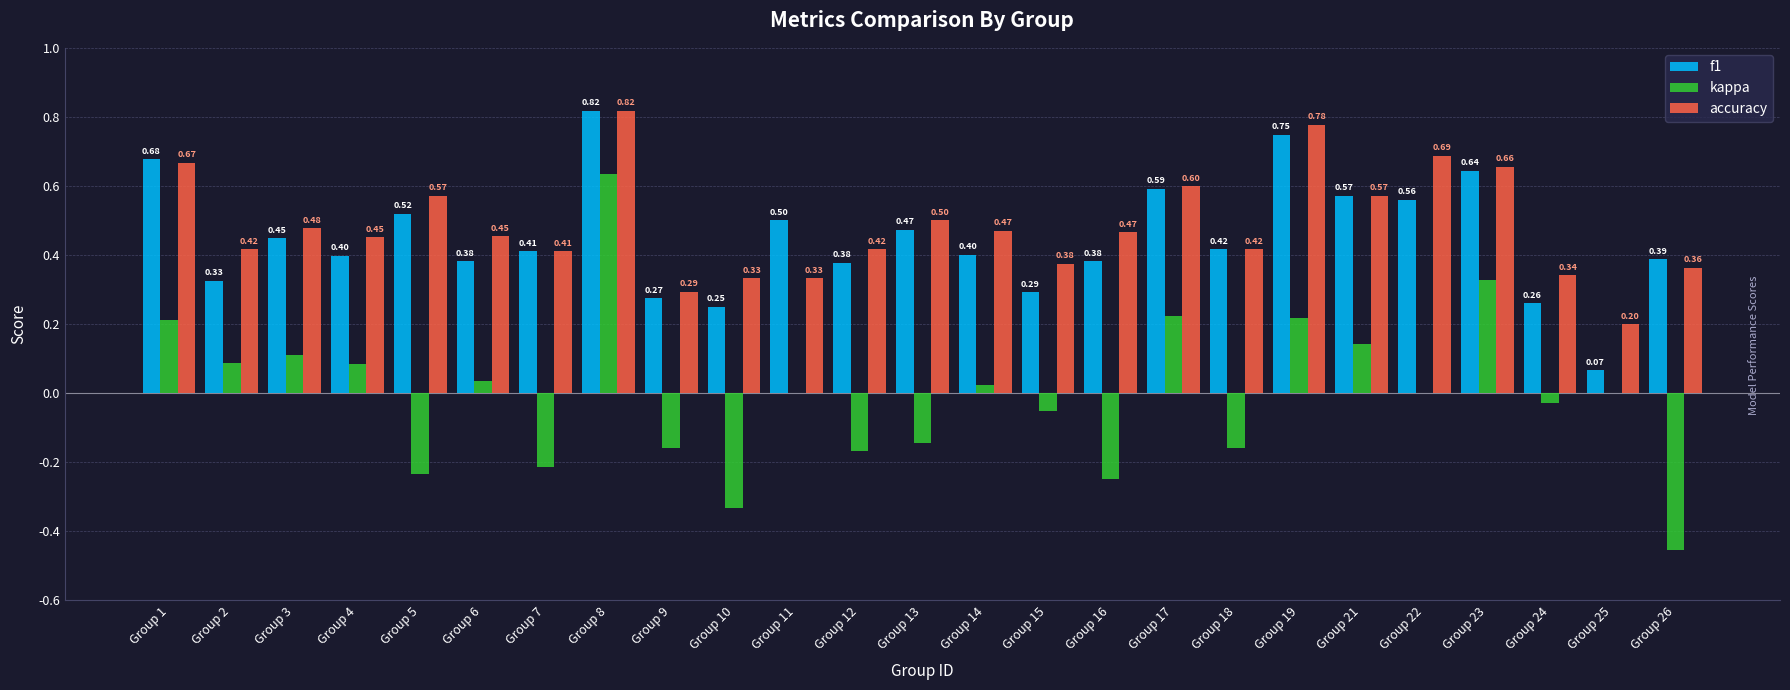

Which series changed the most between Group 12 and Group 24?

kappa